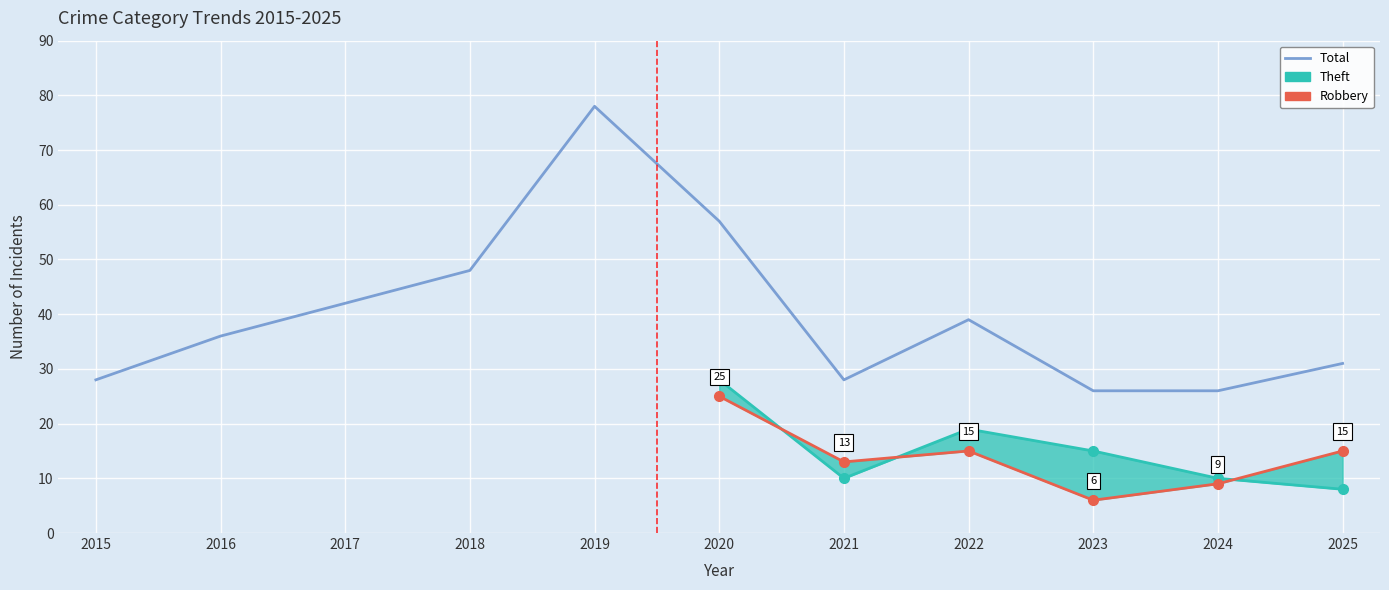

Which category has the lowest value in the Robbery series?

2023